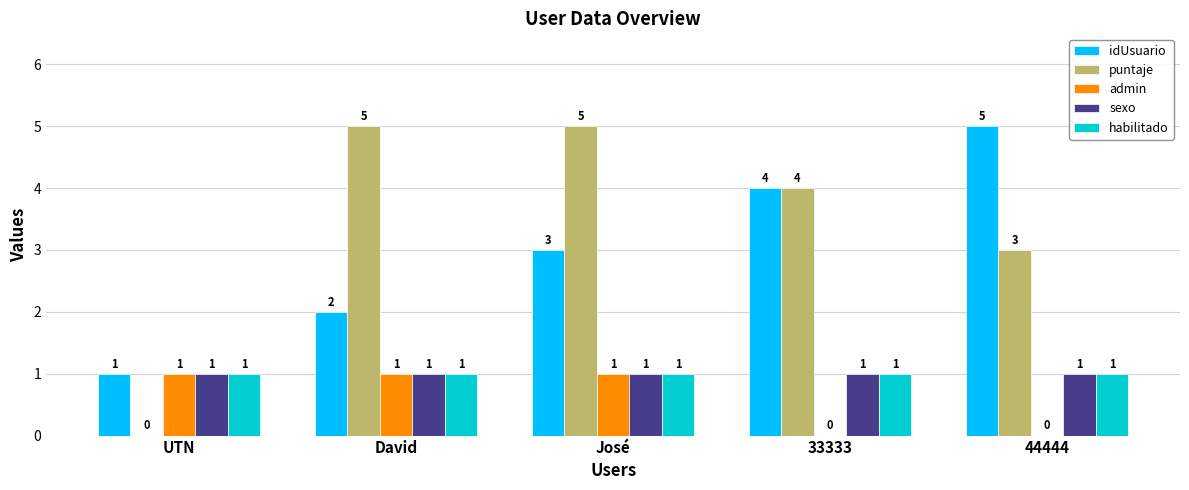

What is the total value across all series at 33333?

10